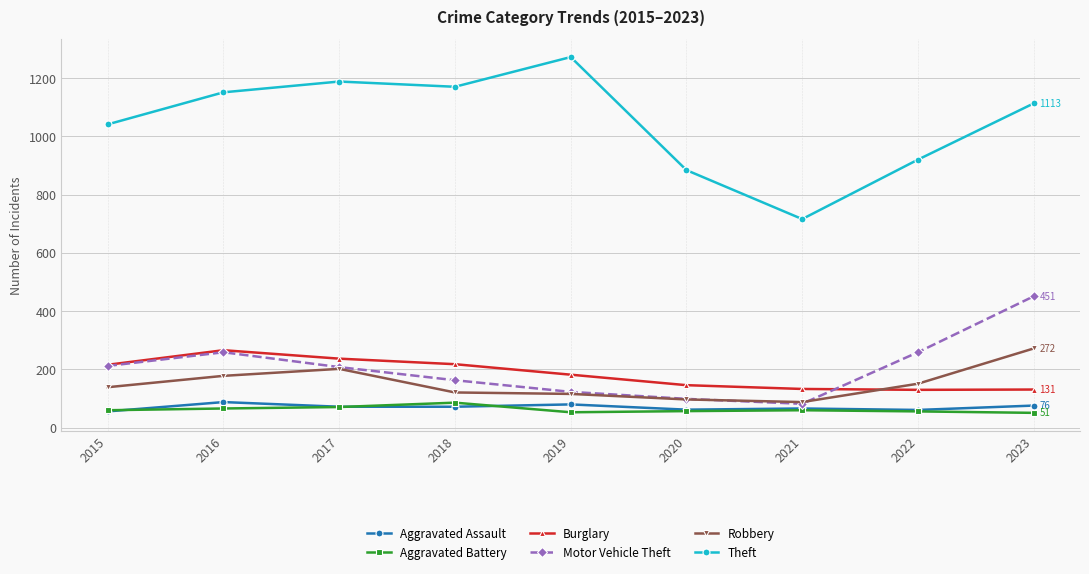

Which series has the largest total across all categories?

Theft